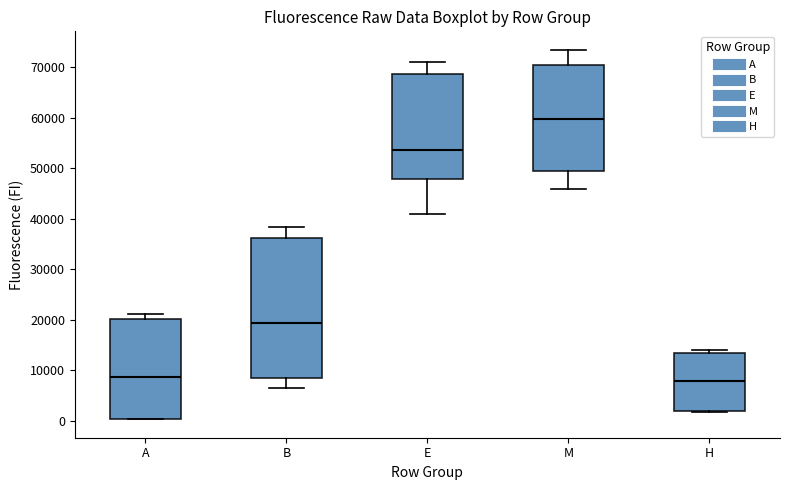

Reading left to right, read every box against the y-axis: the position of its median line, the range the box covers, and the ends of its whiskers. The values are not printed on the chart, so give them approximately, as read against the axis.

A: median 9000, box 0 to 20000, whiskers 0 to 21000
B: median 19000, box 9000 to 36000, whiskers 7000 to 38000
E: median 53000, box 48000 to 69000, whiskers 41000 to 71000
M: median 60000, box 49000 to 70000, whiskers 46000 to 73000
H: median 8000, box 2000 to 14000, whiskers 2000 to 14000 (just above the box's upper edge)